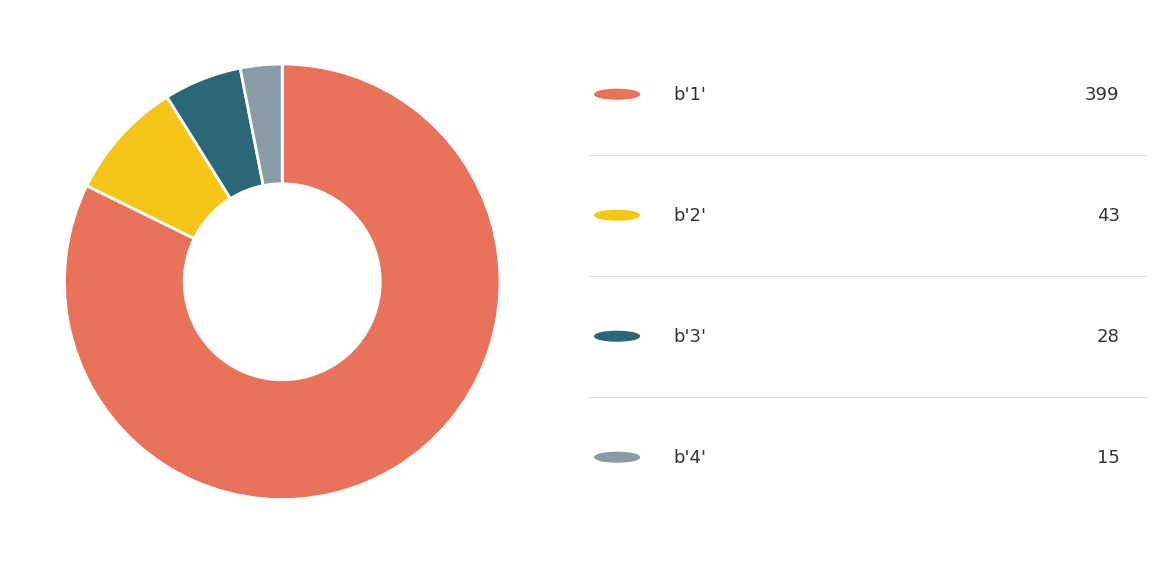

Is there a majority slice in this chart?

Yes